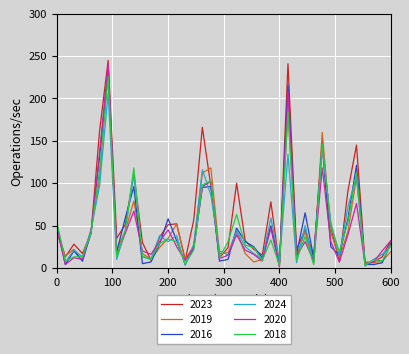

Which series has the widest spread of values?

2023